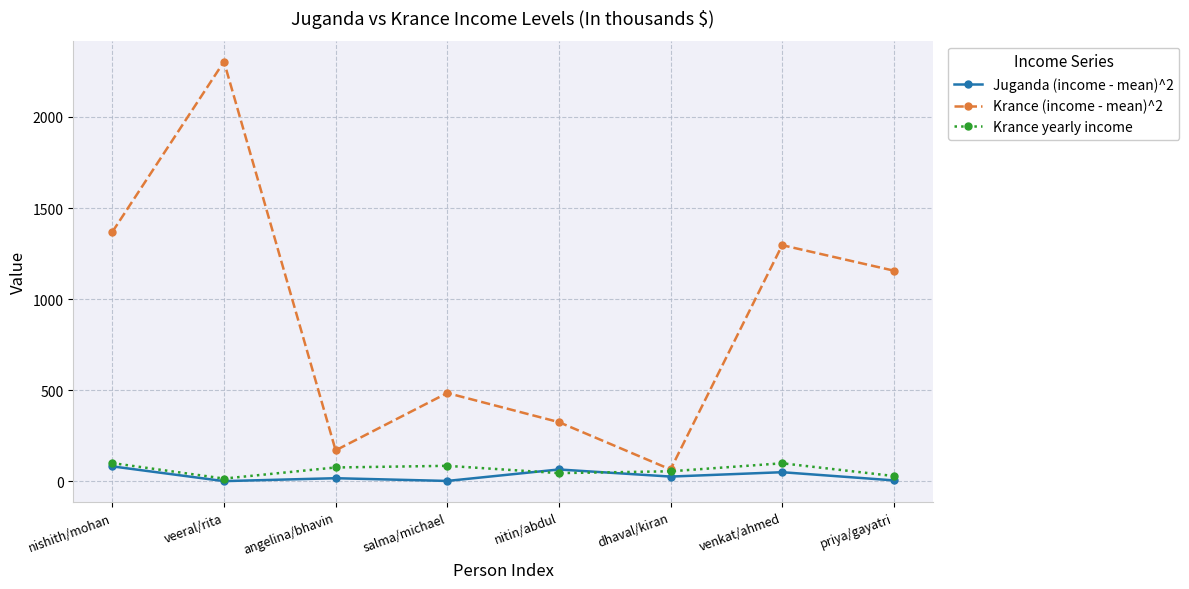

The value of Krance yearly income at dhaval/kiran is 54. True or false?

True